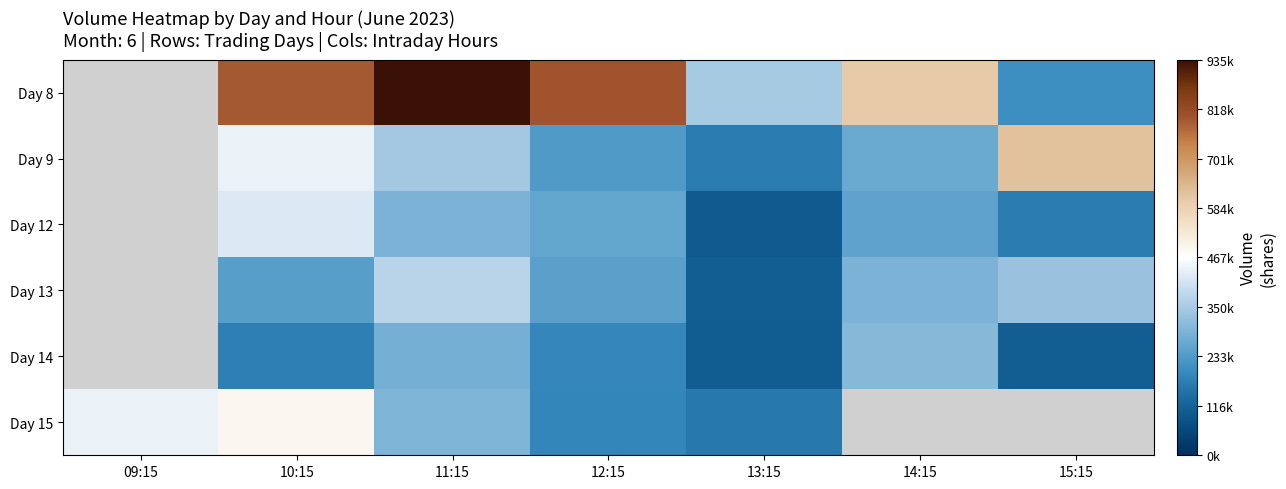

Is it true that Day 15 equals 441417.0 at 09:15?

True